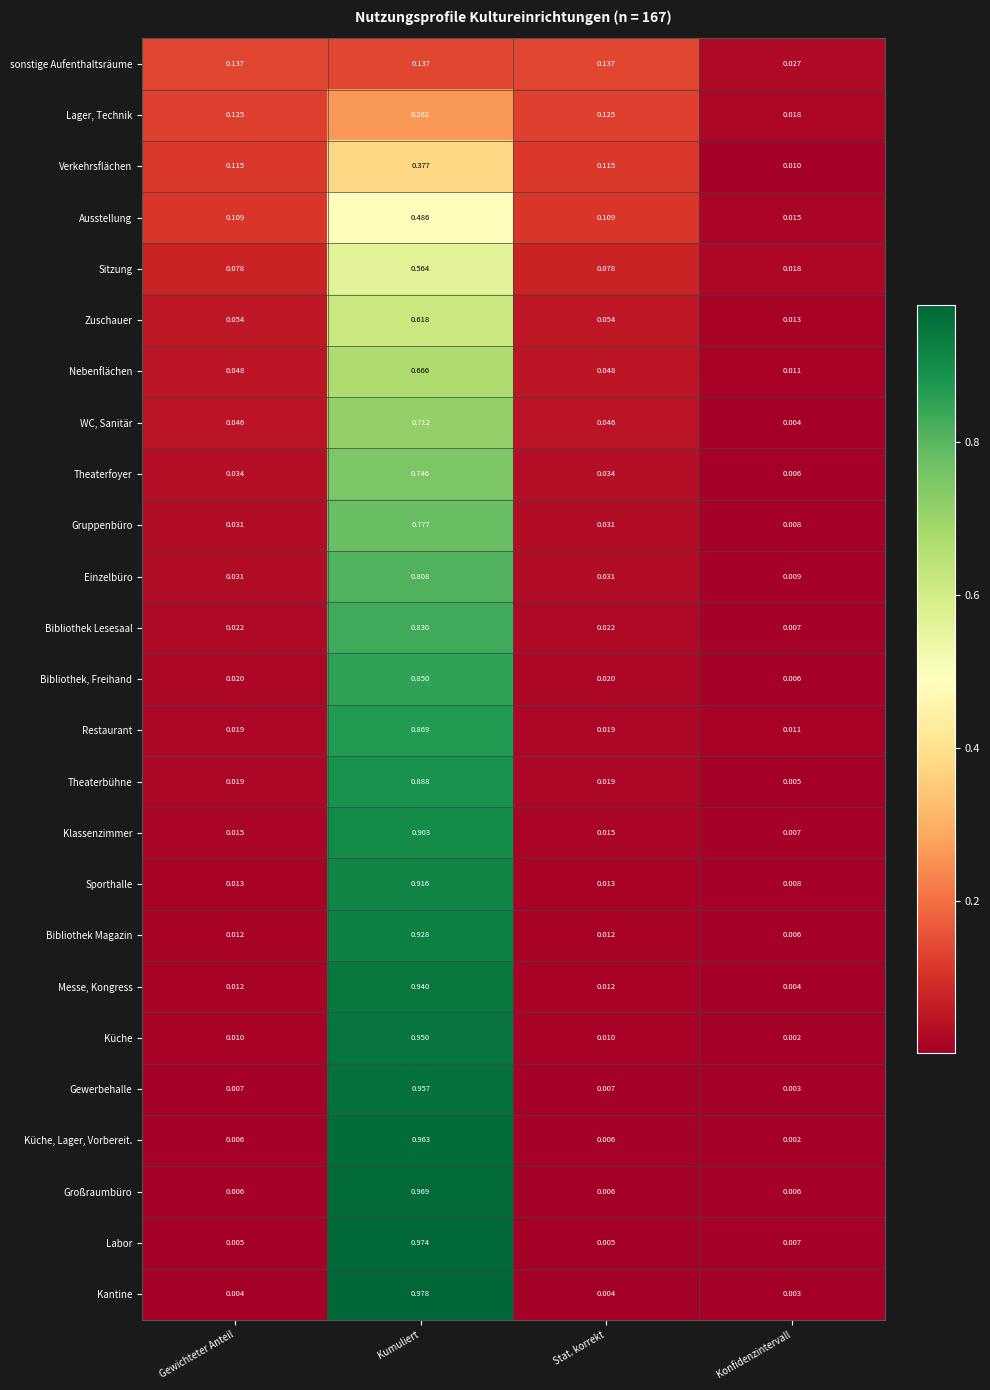

At which category is the sum across all series the highest?

Kumuliert